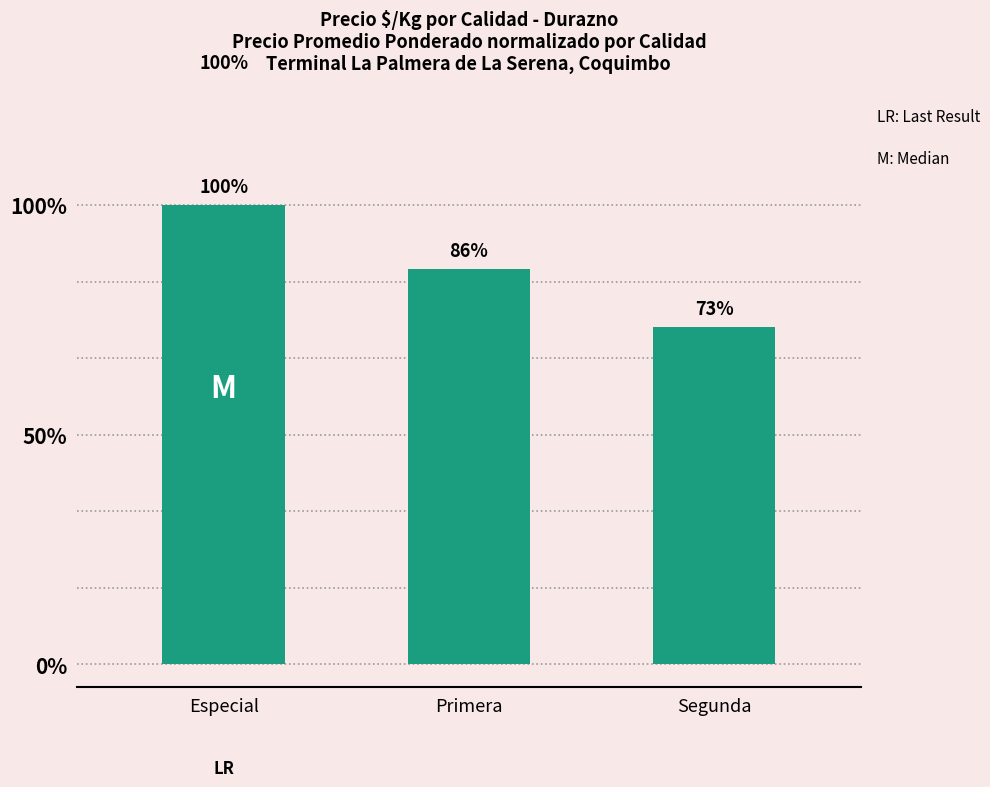

Are the bars horizontal?

No